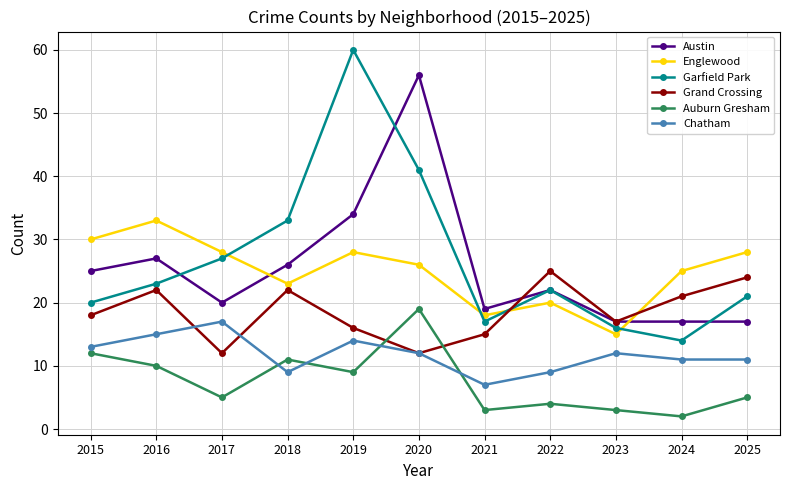

What is the sum of the Garfield Park values at 2022 and 2017?

49